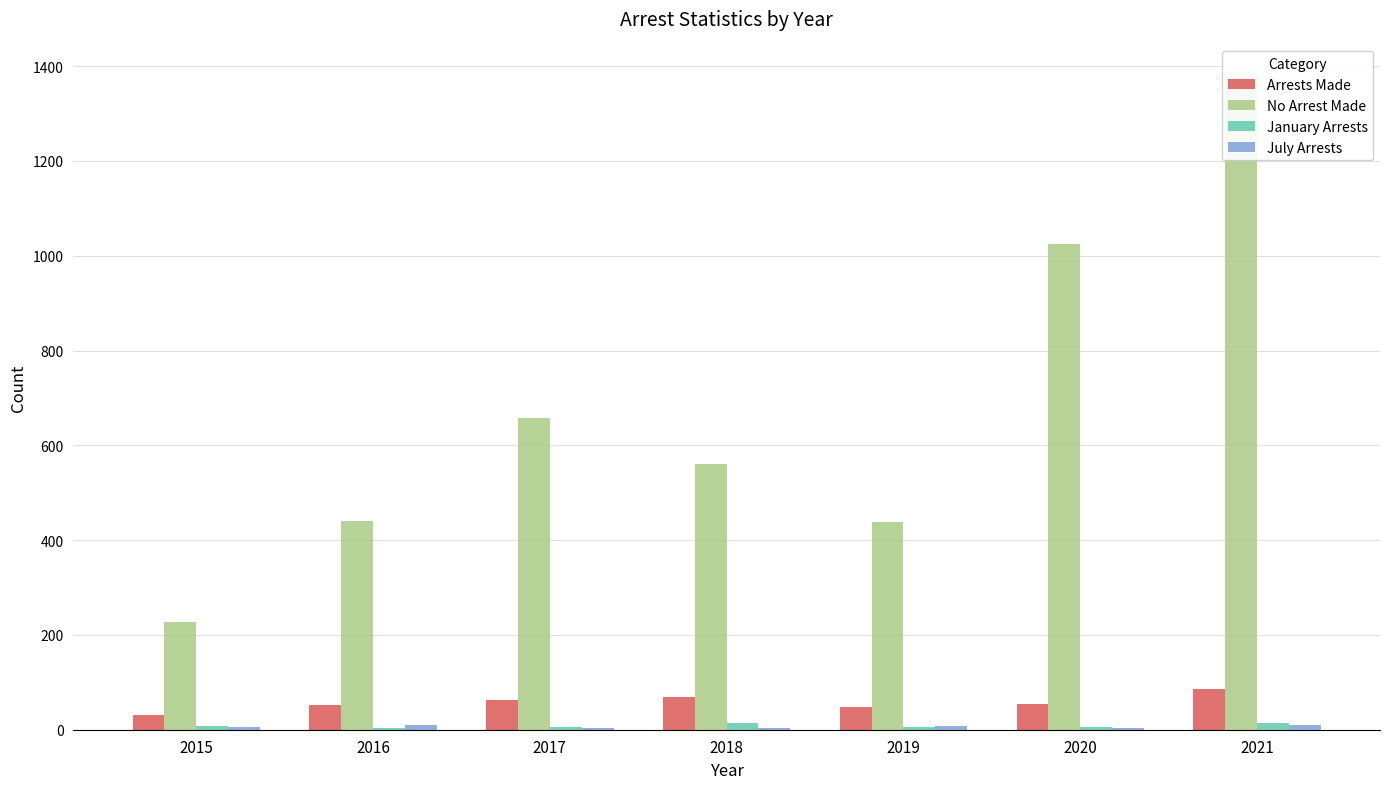

Is it true that Arrests Made equals 54 at 2020?

True